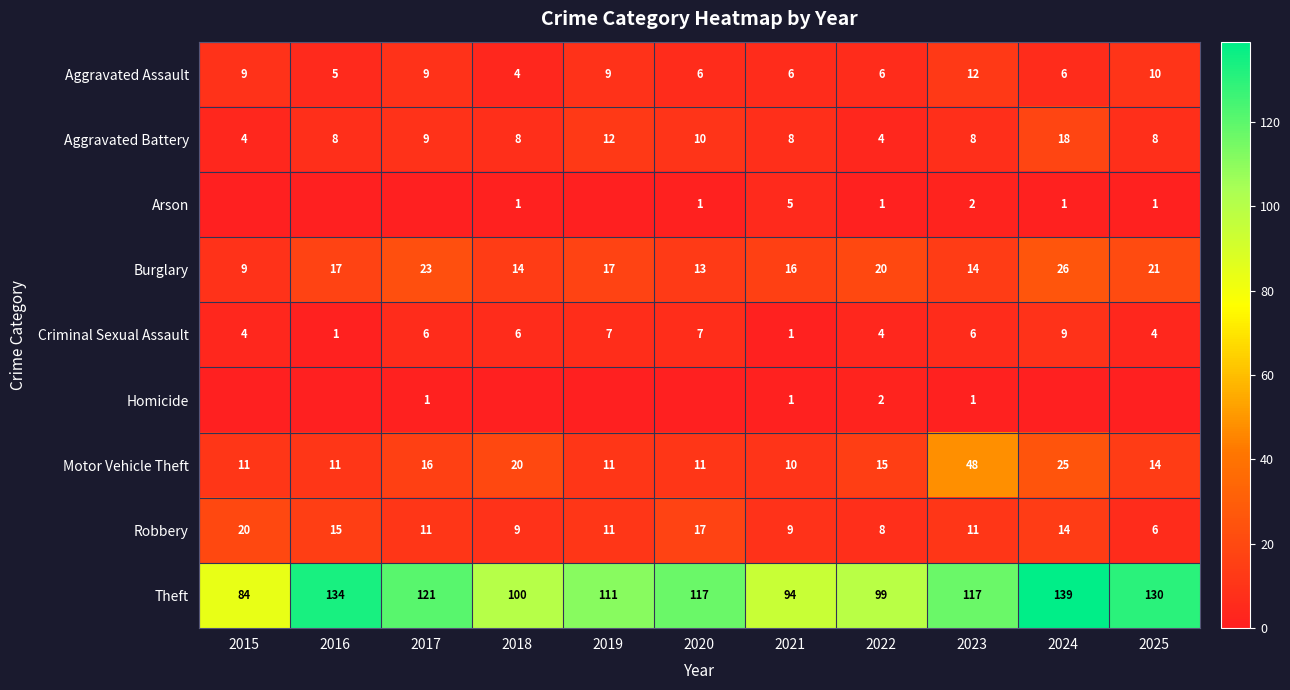

What is the maximum value for Theft?

139